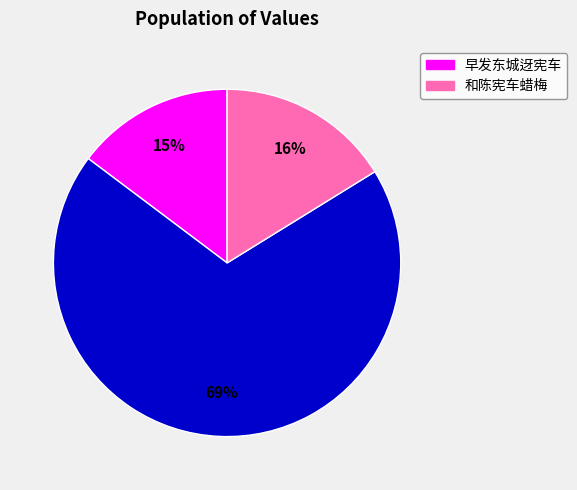

Does any single category account for the majority?

Yes